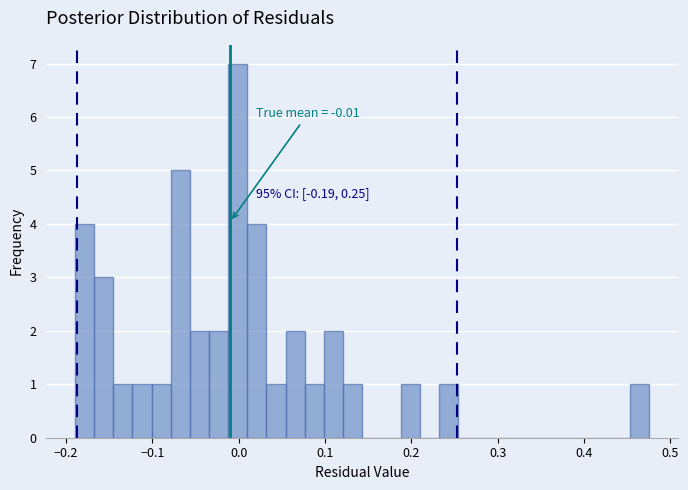

Around what value on the x-axis is the tallest bar? Give the approximate position of its centre, as read against the axis.

0.00